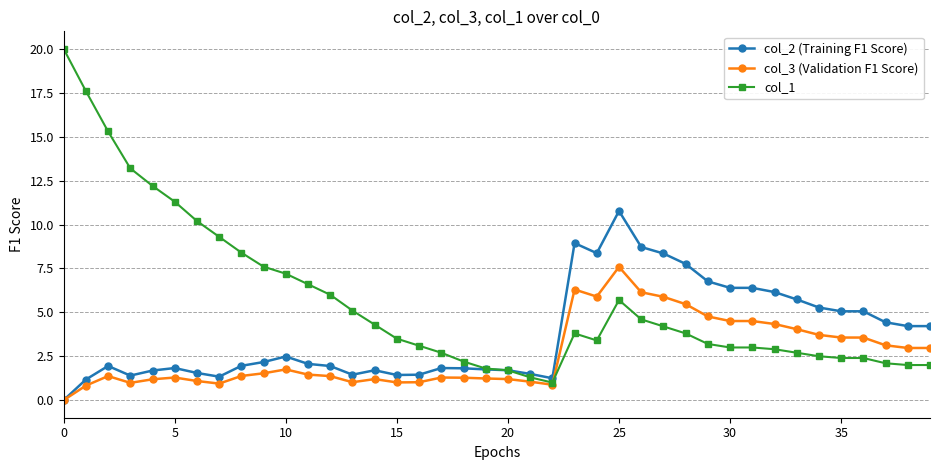

What is the sum of all col_3 (Validation F1 Score) values?

105.7